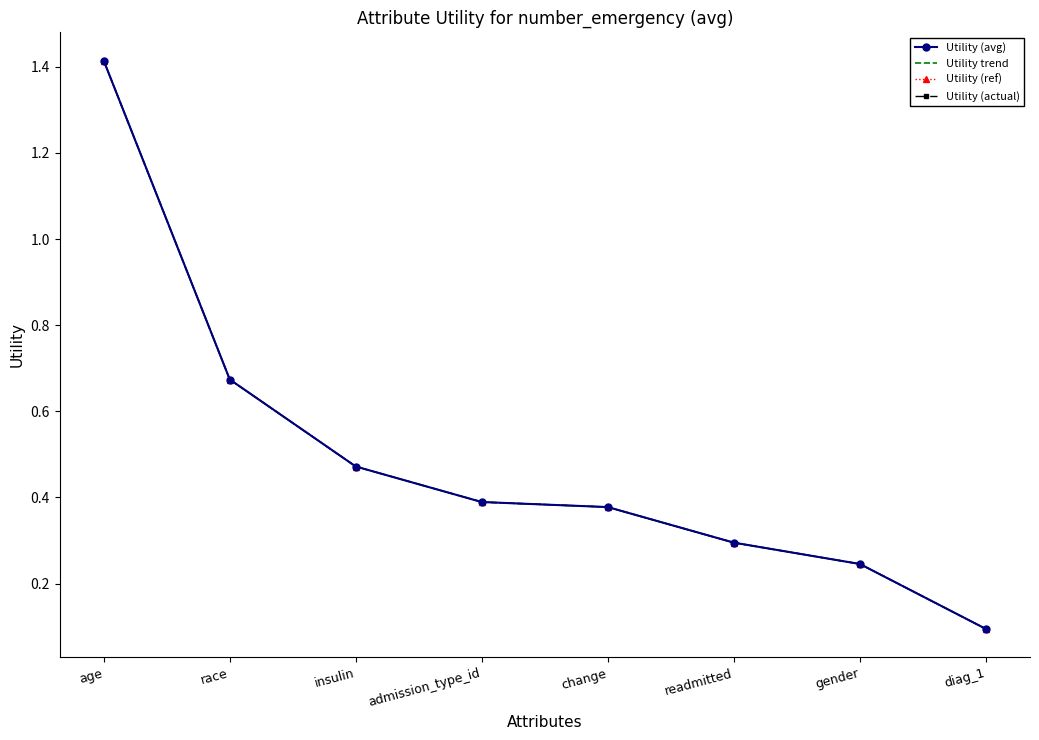

At how many categories does at least one series exceed 0?

8